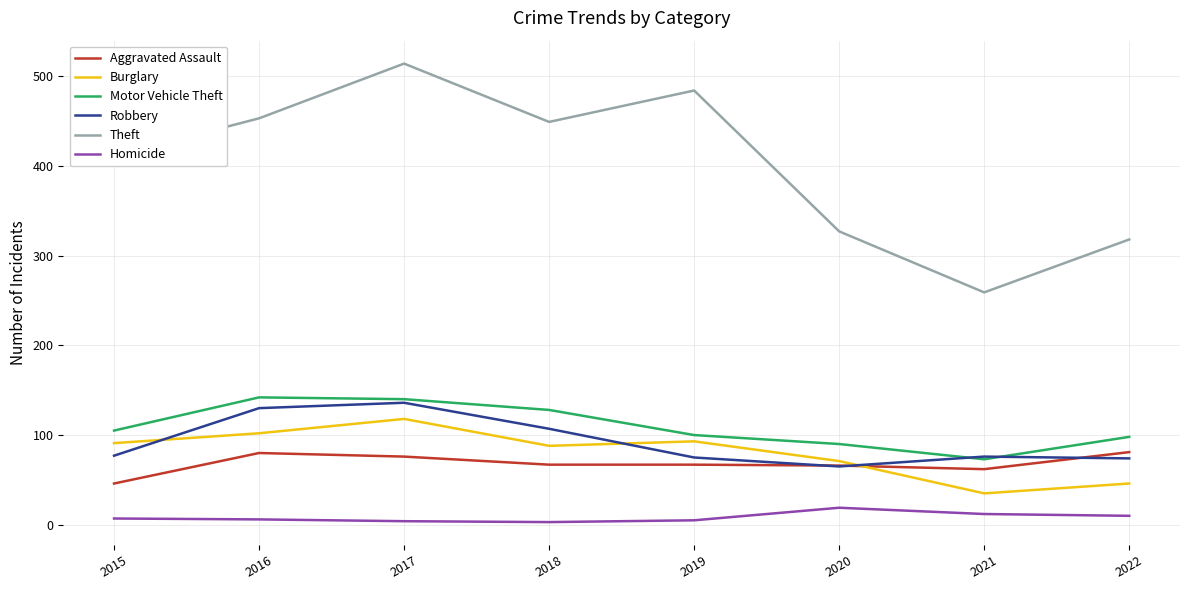

Between 2015 and 2017, which series saw the biggest shift?

Theft